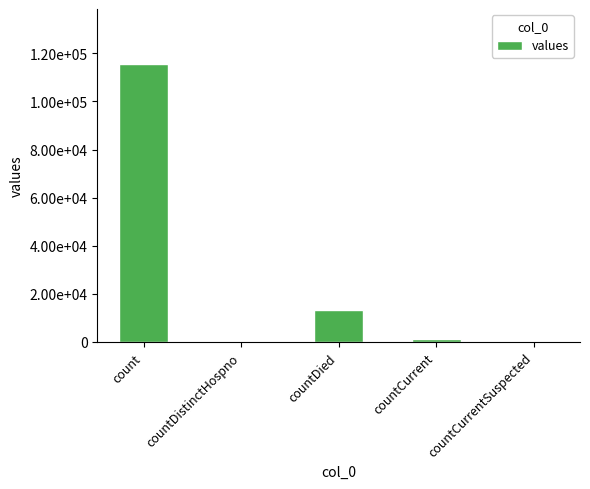

Reading left to right, transcribe all the data shown in this chart.

count=115379	countDistinctHospno=0	countDied=13343	countCurrent=1383	countCurrentSuspected=0